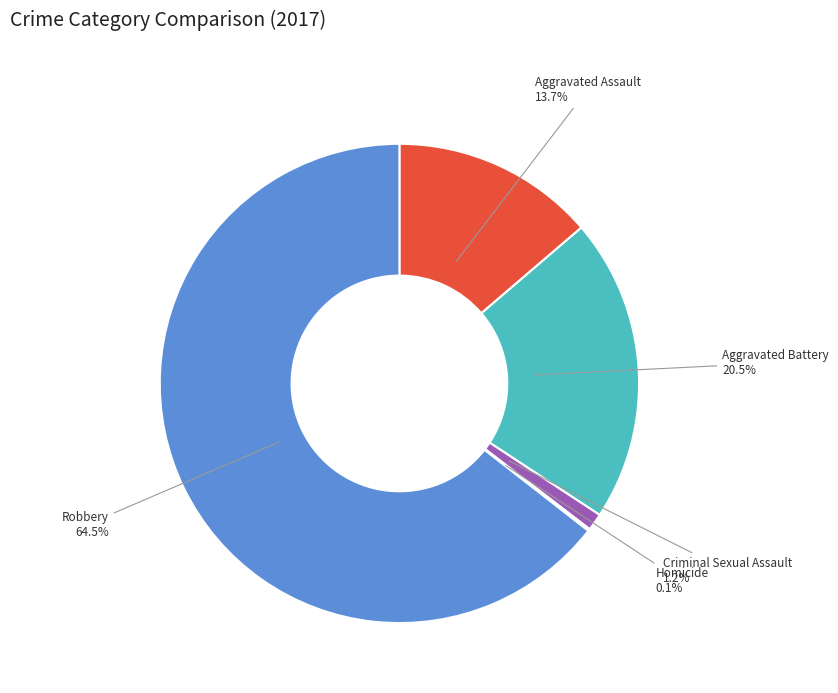

Which category has the biggest portion of the pie?

Robbery